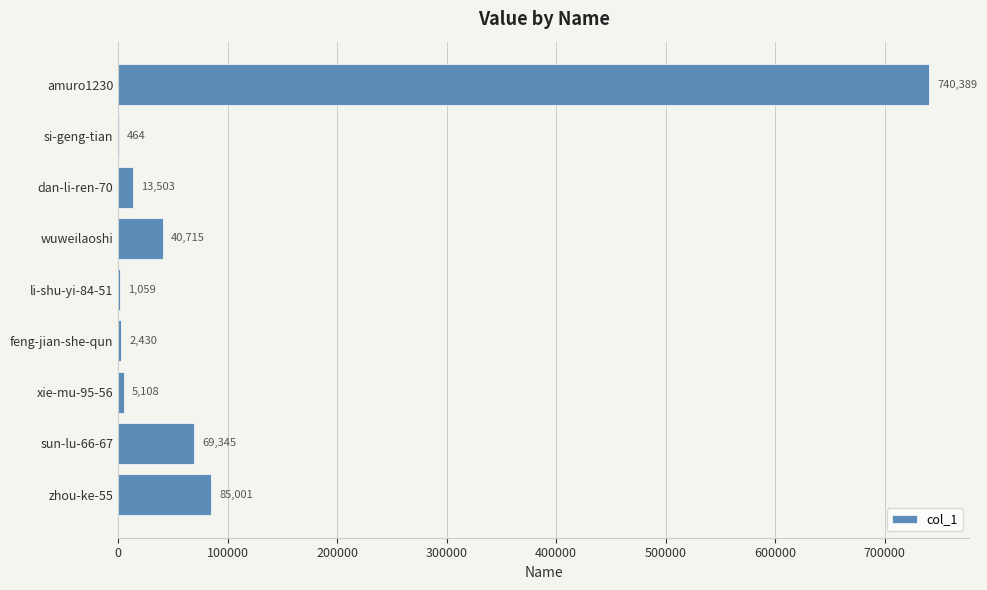

Which label corresponds to the largest value in the chart?

amuro1230